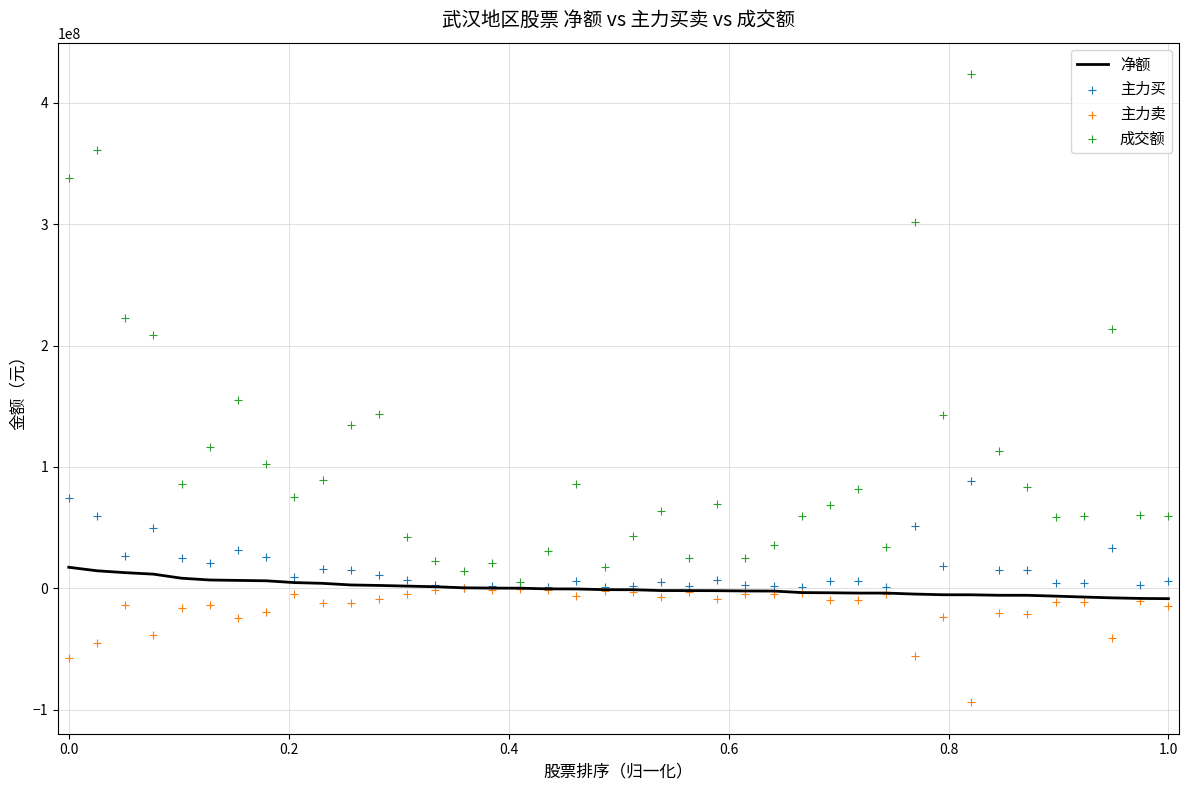

Which series has the largest Y range (max minus min)?

成交额